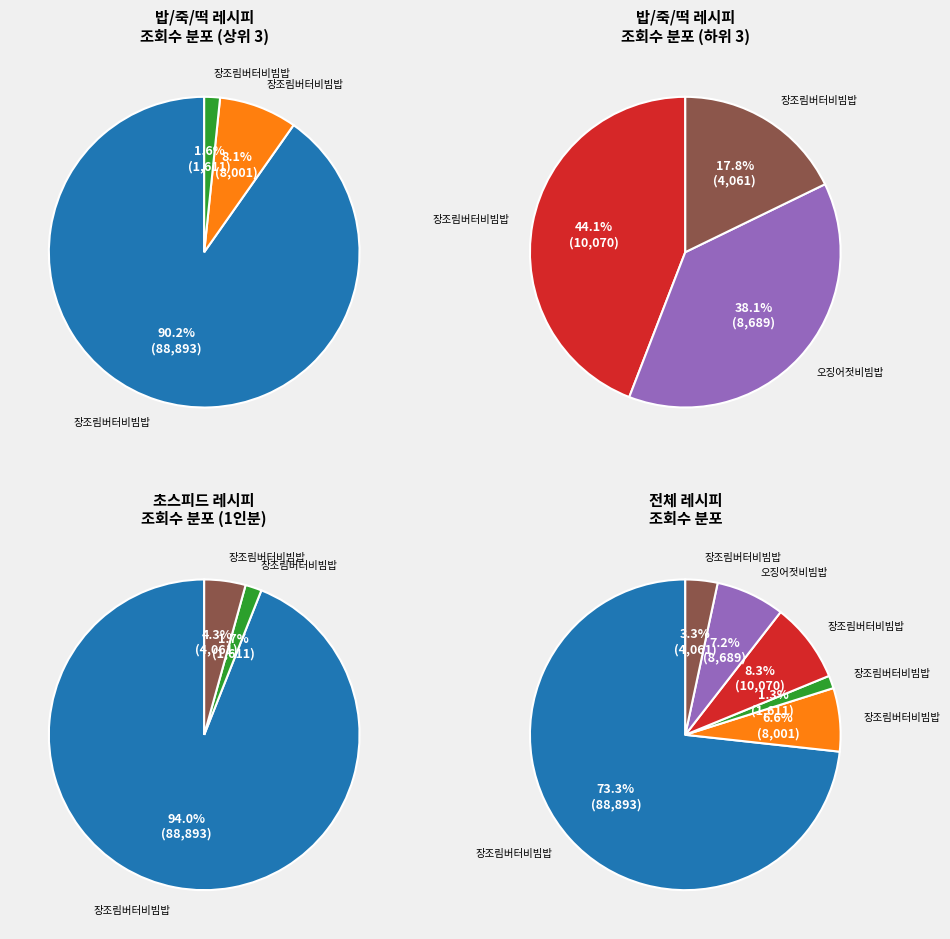

To the nearest percent, what is the combined percentage of 장조림버터비빔밥 (75775) and 장조림버터비빔밥 (75777)?

15%